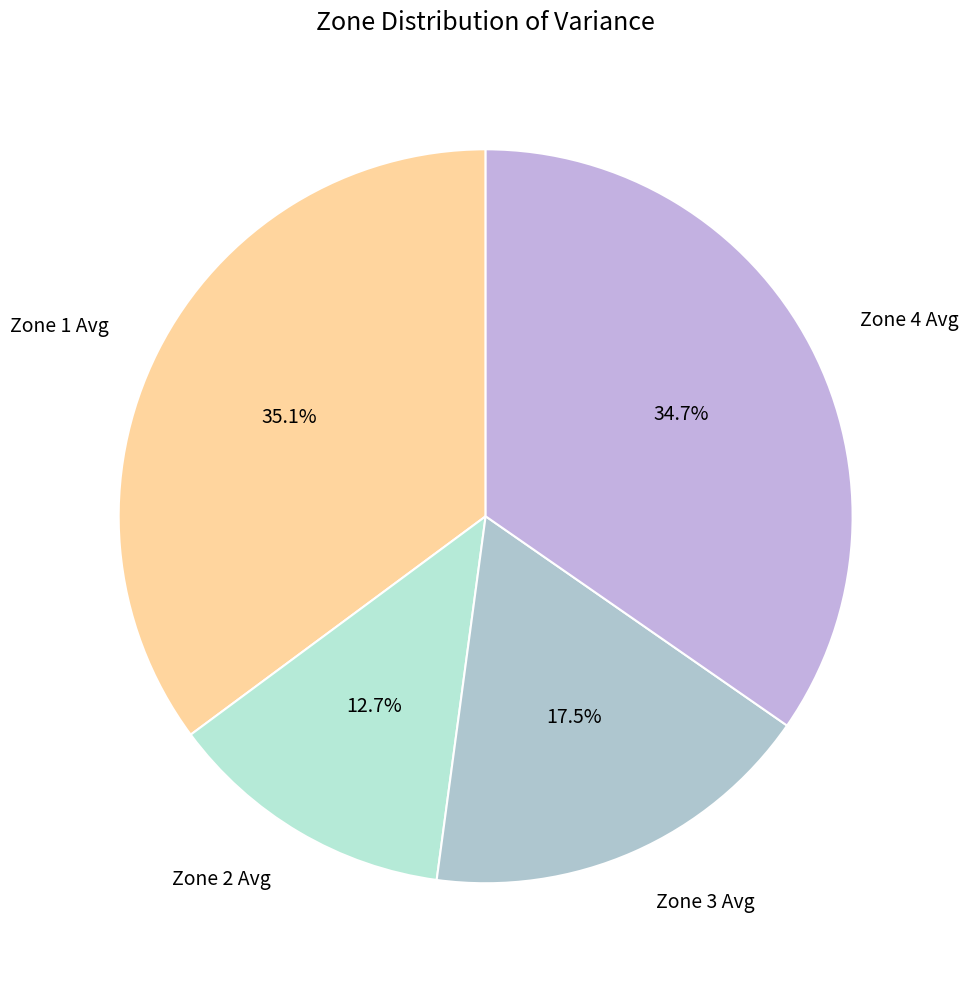

Do Zone 3 Avg and Zone 4 Avg together represent more than half of the pie?

Yes